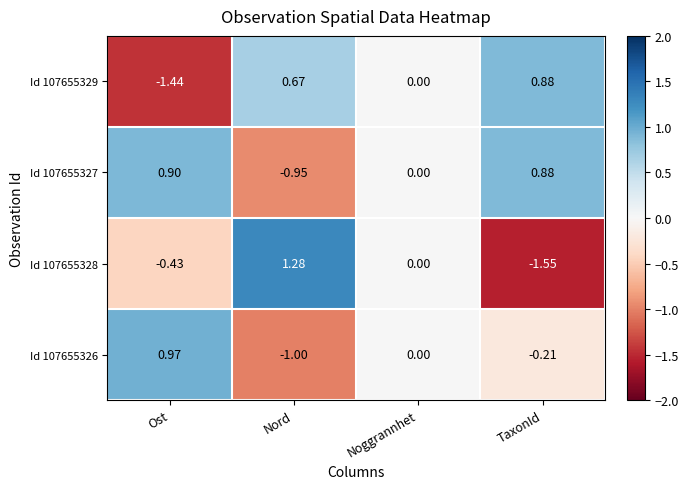

How many categories are shown in the chart?

4